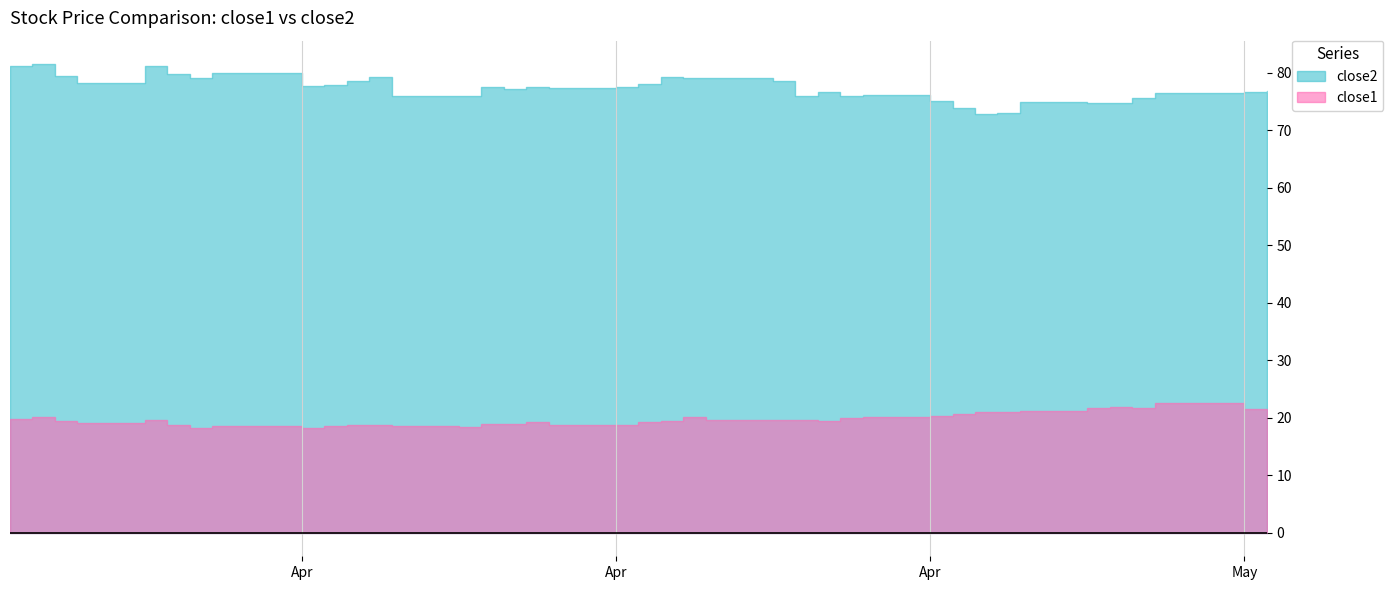

At which category is the sum across all series the highest?

2018-03-21